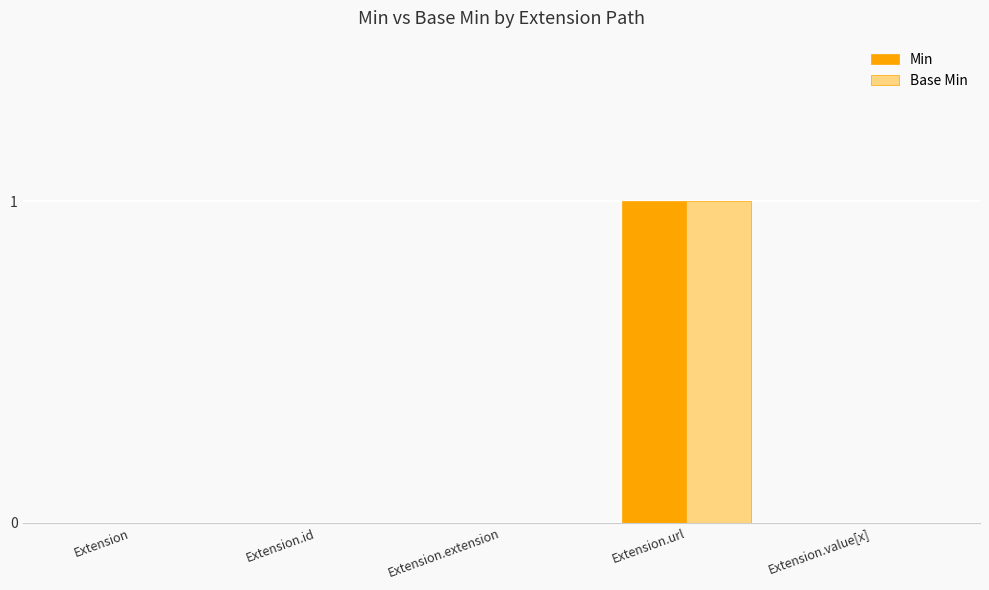

At which label does Min reach its peak?

Extension.url